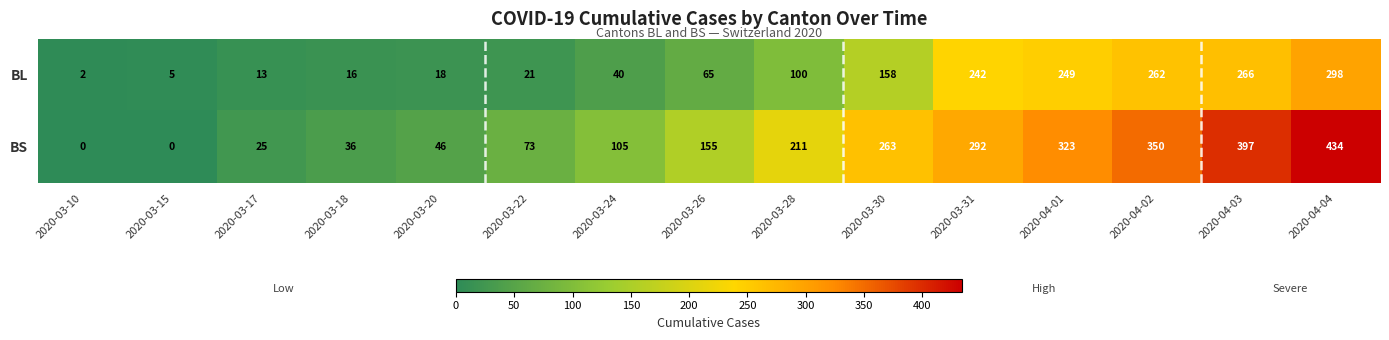

Which series changed the most between 2020-03-15 and 2020-03-30?

BS